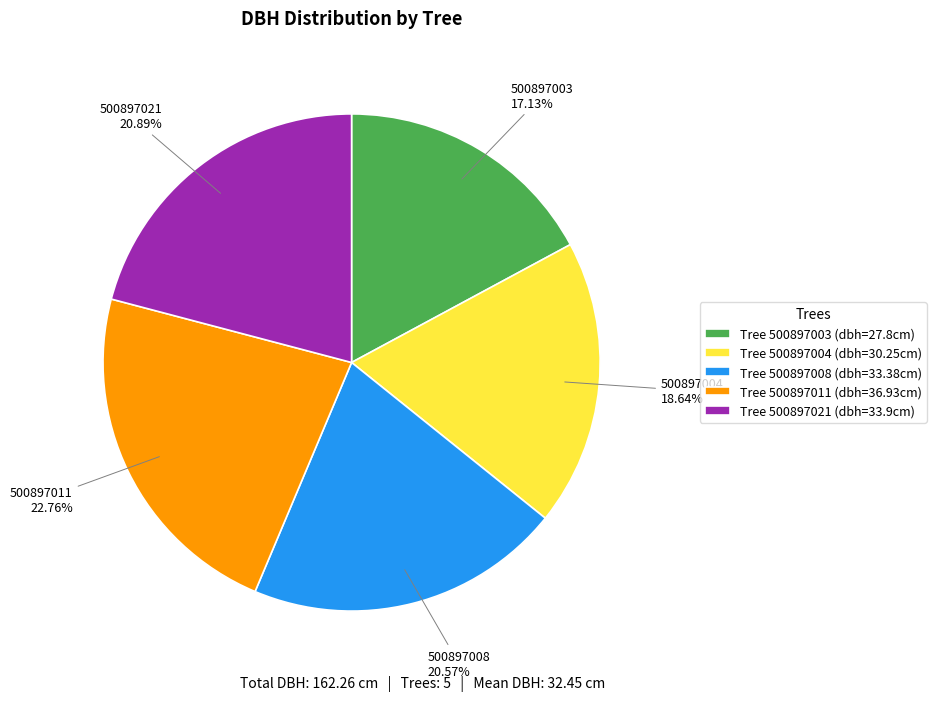

Between Tree 500897021 (dbh=33.9cm) and Tree 500897004 (dbh=30.25cm), which is larger?

Tree 500897021 (dbh=33.9cm)